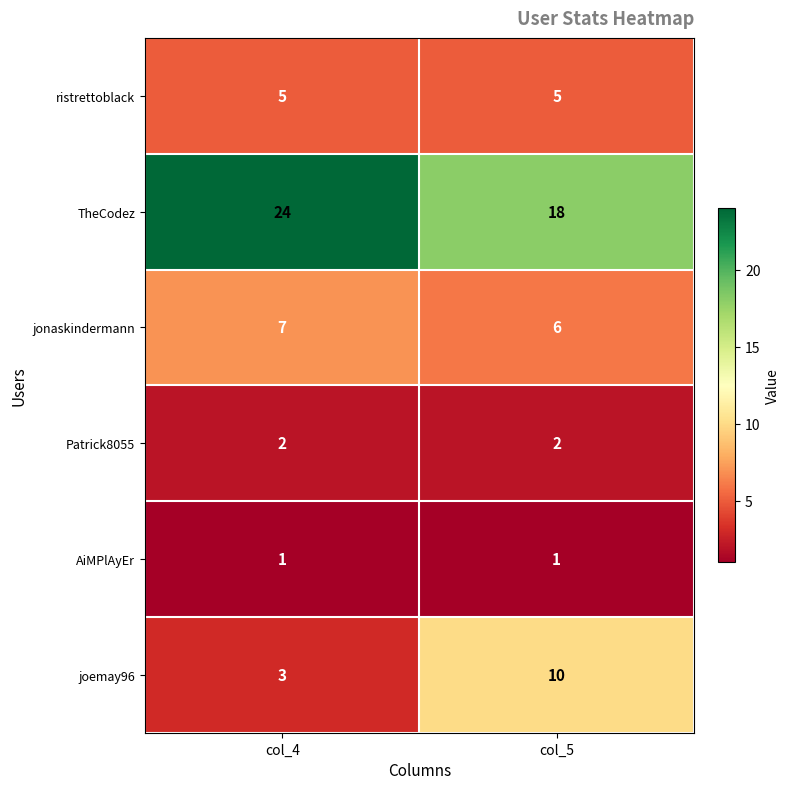

What is the difference between the highest and lowest values at col_4?

23